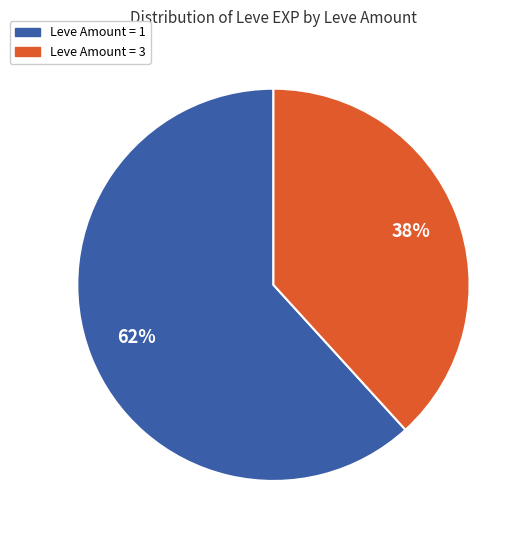

To the nearest percent, what is the difference between the largest and smallest slice percentages?

24%